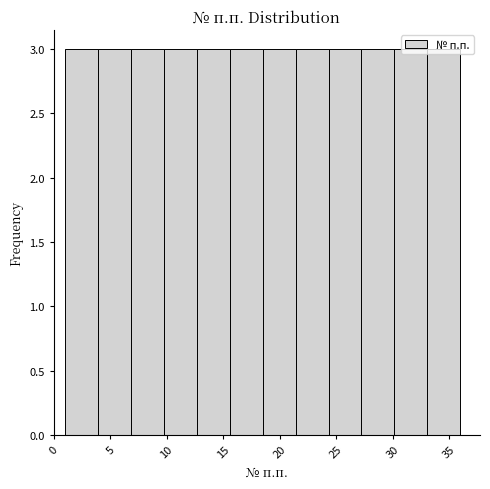

Reading left to right, transcribe this chart: for each bar, give the range it covers on the x-axis and its height. Neither the bar edges nor the heights are printed on the chart, so give them approximately, as read against the axes.

1.0 to 4.0: 3
4.0 to 7.0: 3
7.0 to 10.0: 3
10.0 to 12.5: 3
12.5 to 15.5: 3
15.5 to 18.5: 3
18.5 to 21.5: 3
21.5 to 24.5: 3
24.5 to 27.5: 3
27.5 to 30.0: 3
30.0 to 33.0: 3
33.0 to 36.0: 3